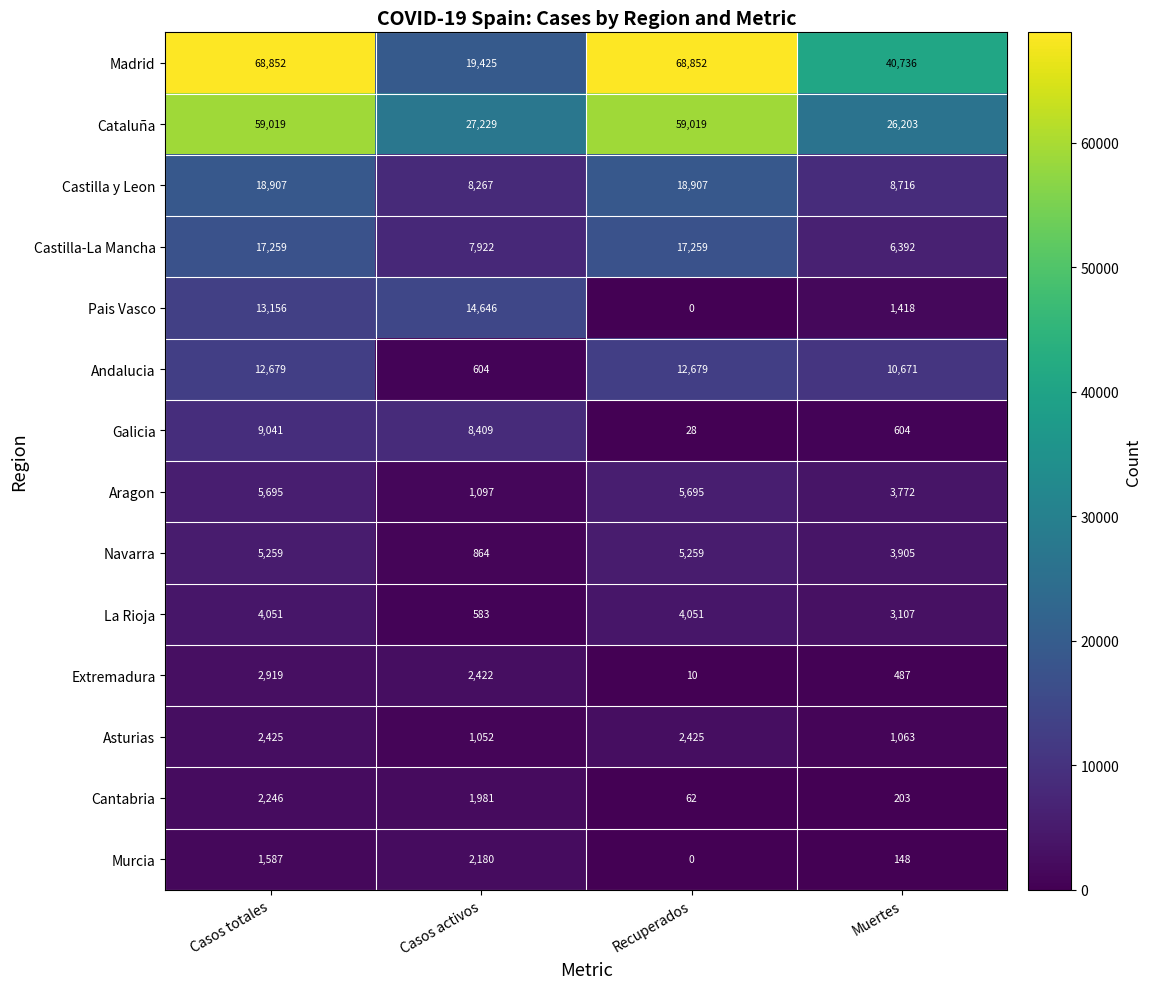

What is the maximum value shown in the chart?

68852